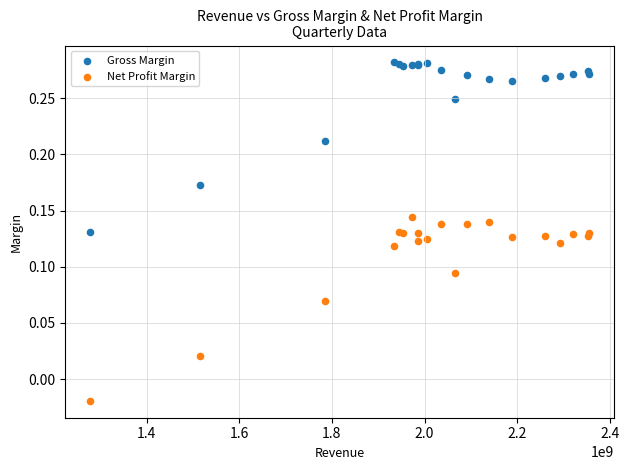

Which series contains the highest Y value?

Gross Margin